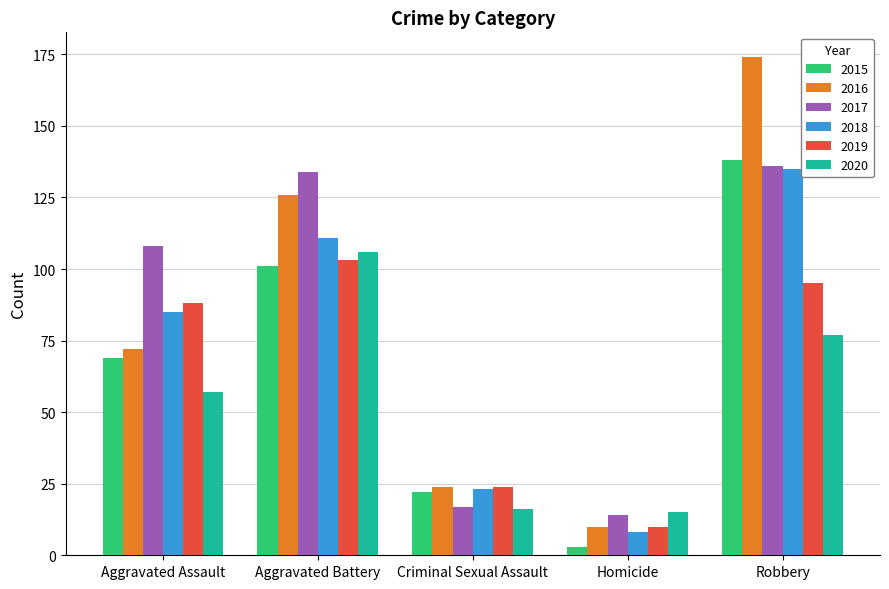

Between Aggravated Battery and Homicide, which series saw the biggest shift?

2017